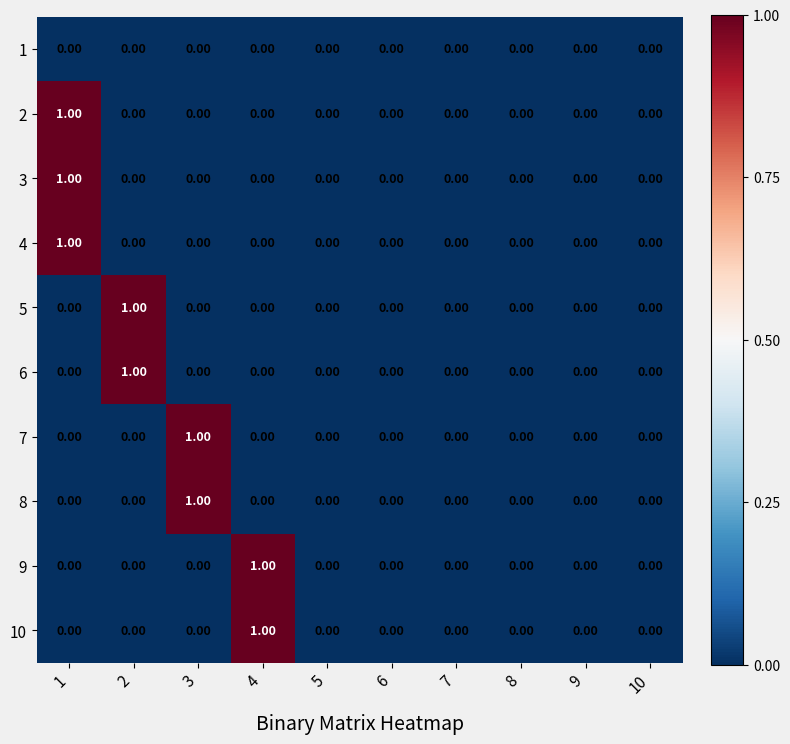

What is the total value across all series at 1?

3